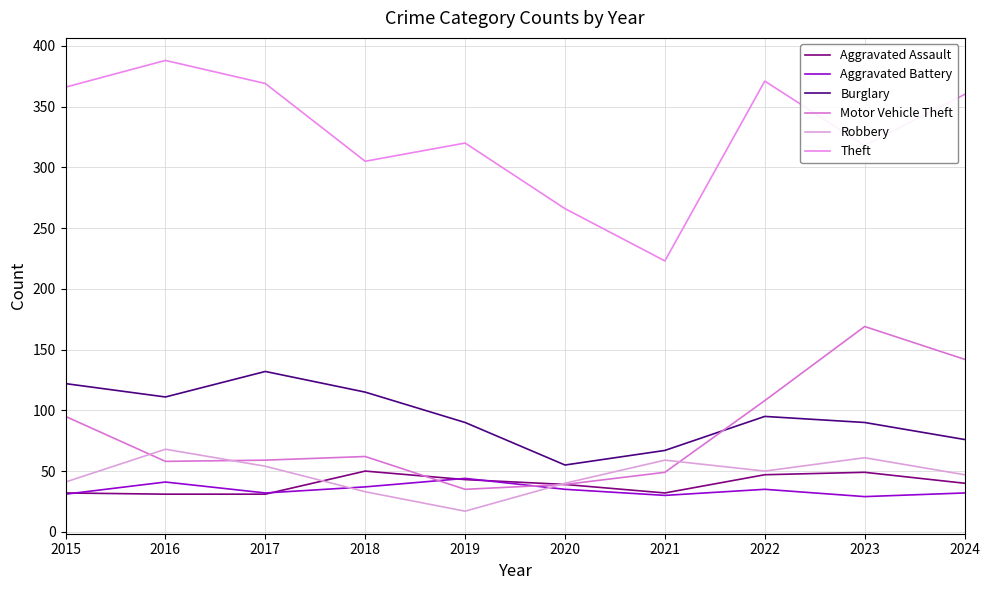

Which series changed the most between 2015 and 2022?

Burglary